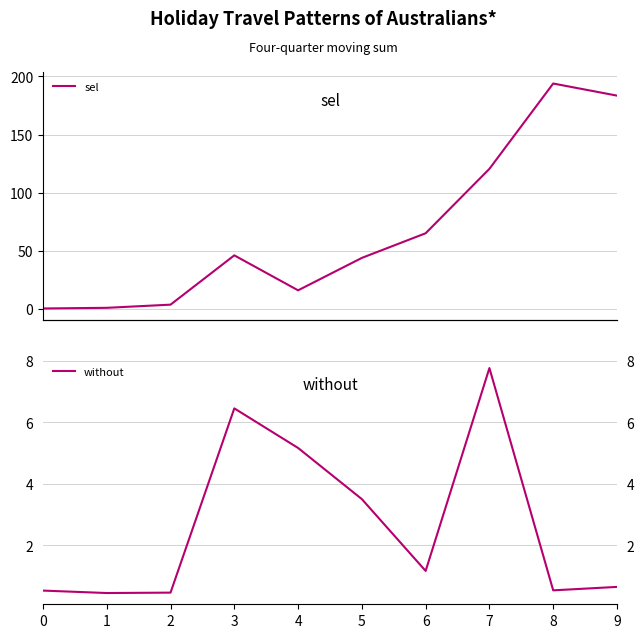

True or false: sel has more than 1 points higher than both neighbors.

True